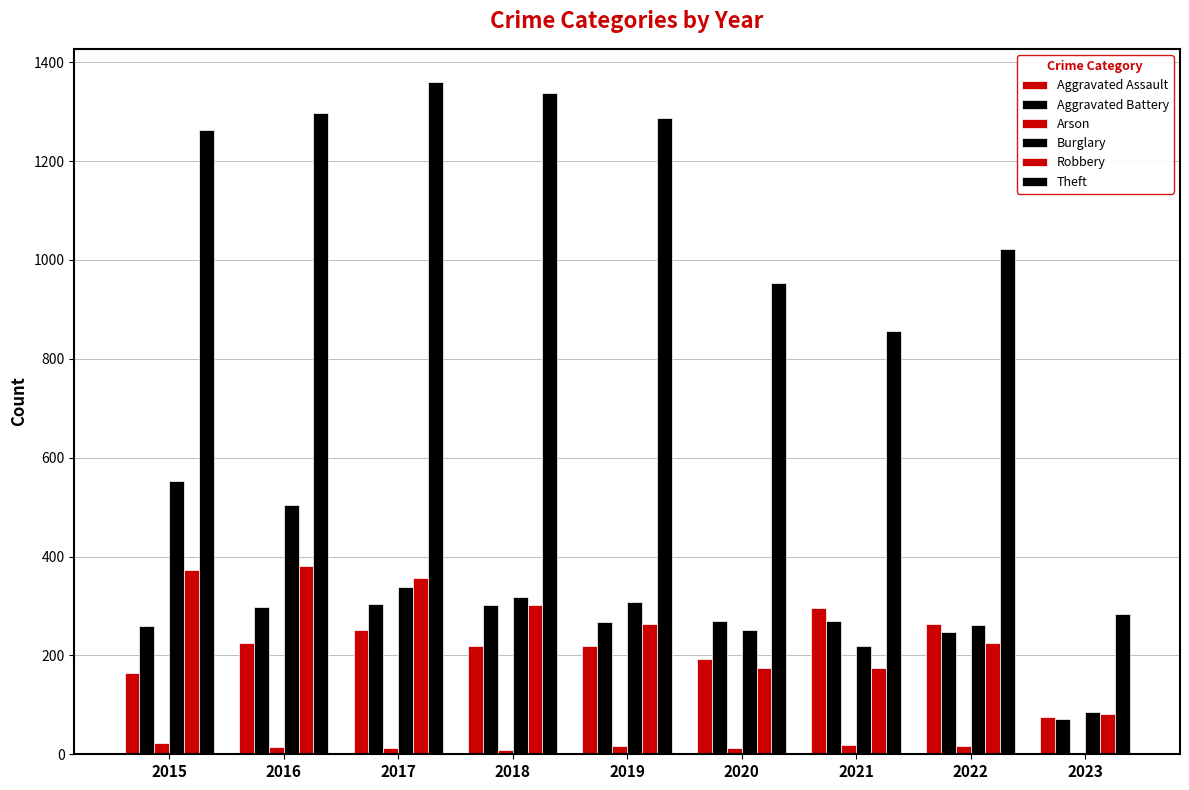

Are the bars horizontal?

No